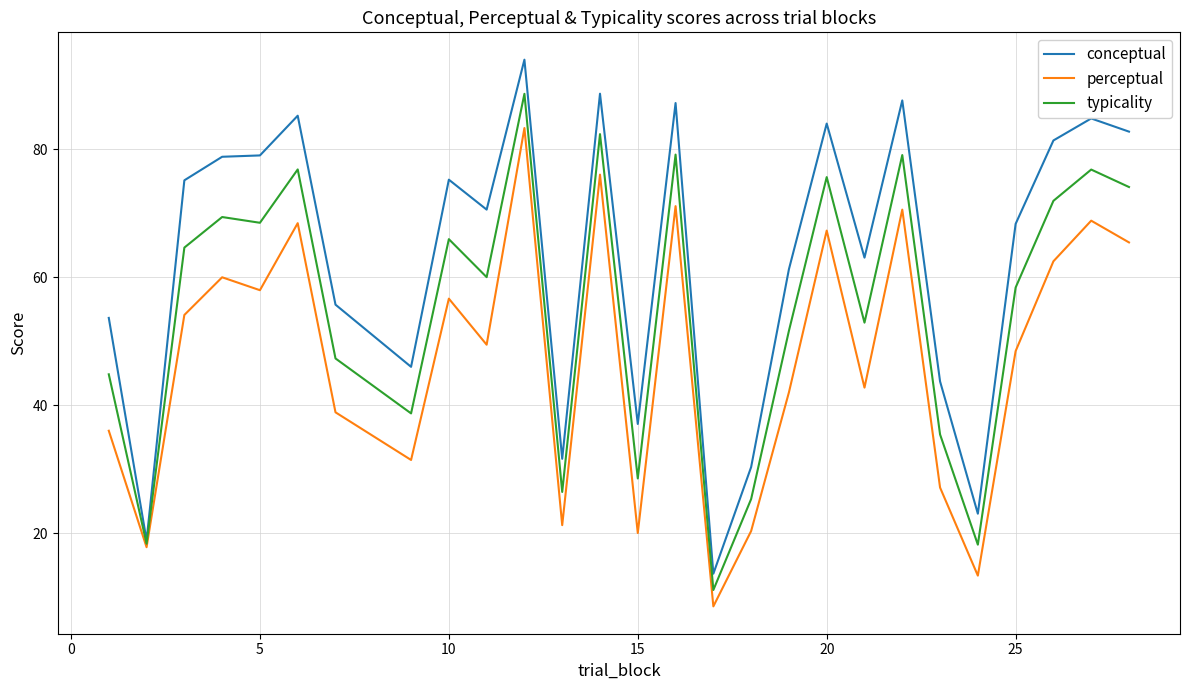

Rank the series by their maximum value, from highest to lowest.

conceptual, typicality, perceptual